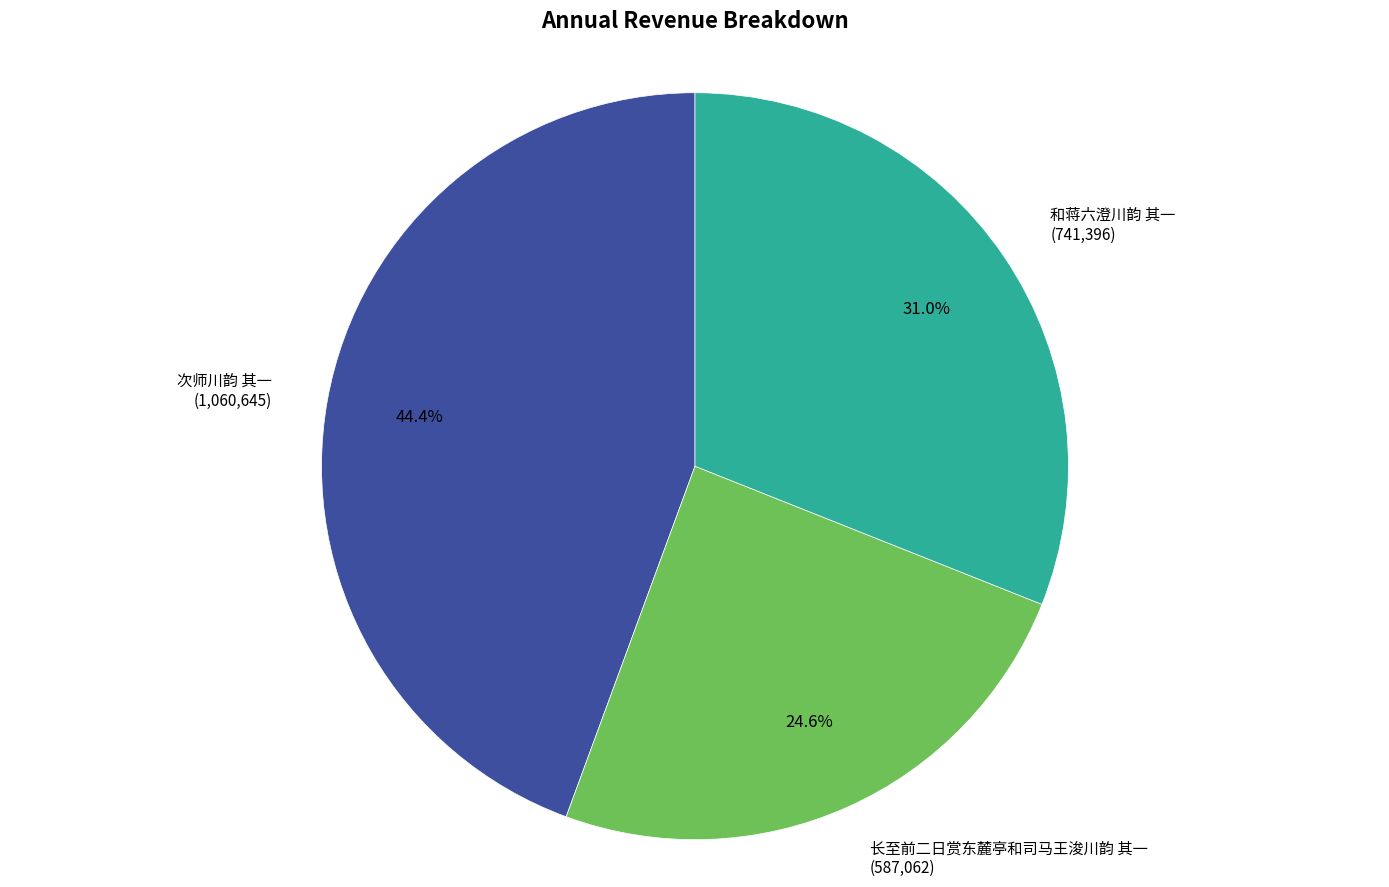

Which category has the biggest portion of the pie?

次师川韵 其一